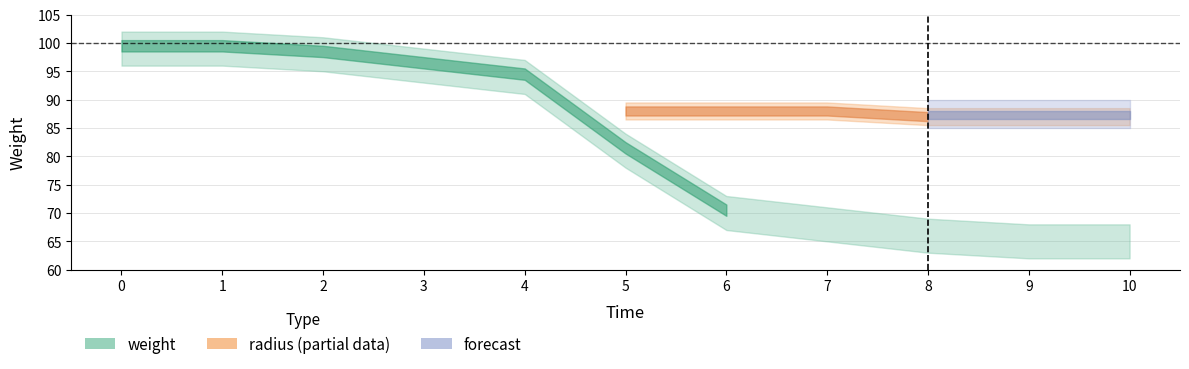

Which series has the widest spread of values?

weight